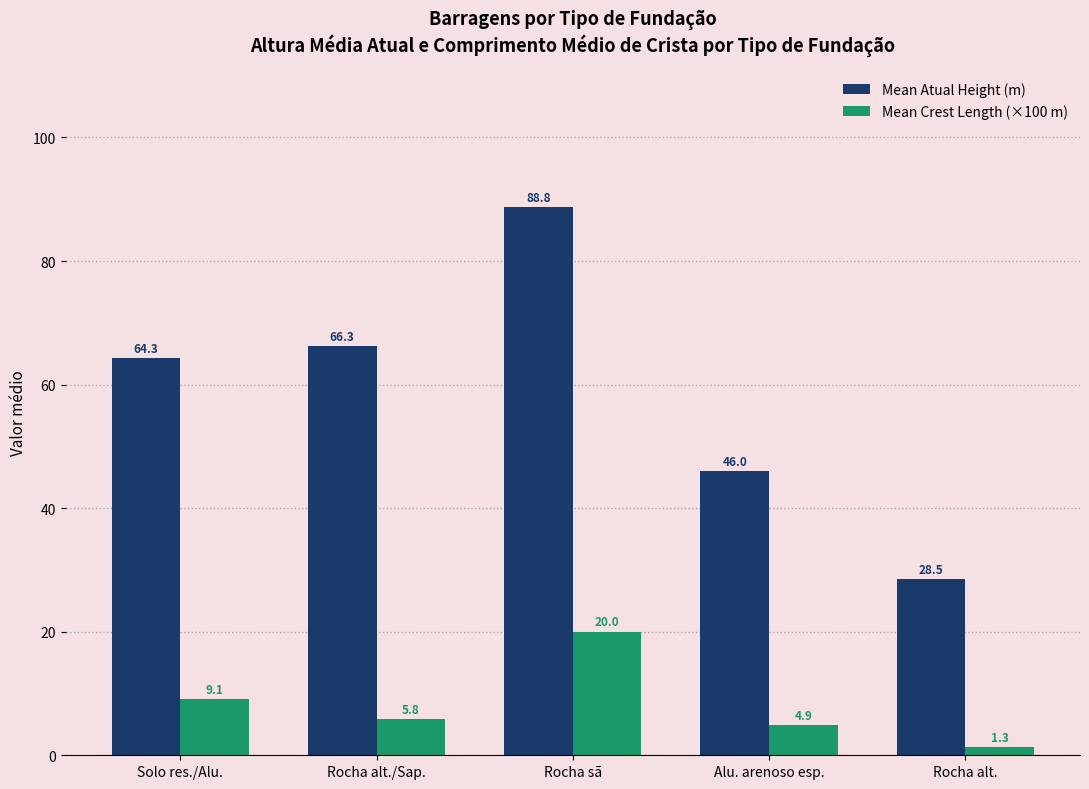

The value of Mean Atual Height (m) at Alu. arenoso esp. is 9.8. True or false?

False